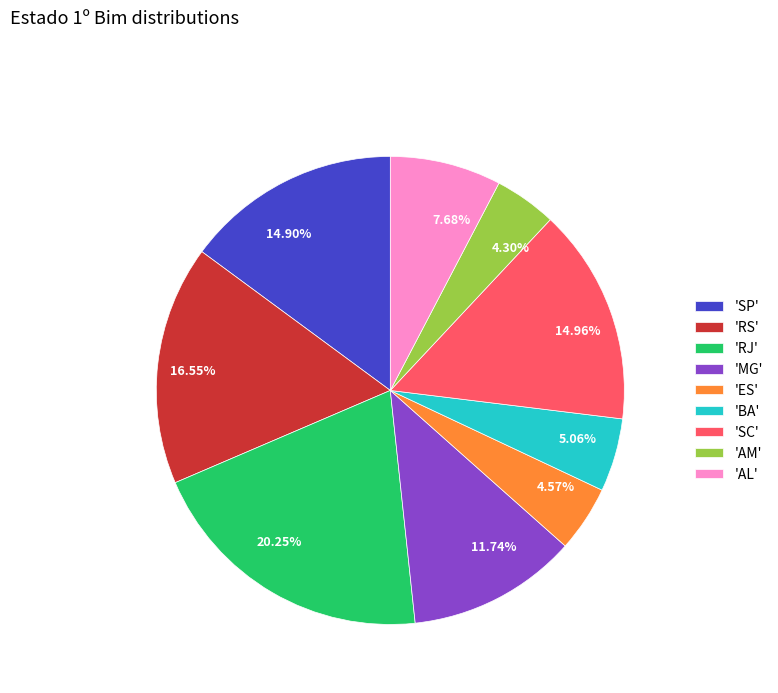

Do 7.68% and 14.90% together represent more than half of the pie?

No